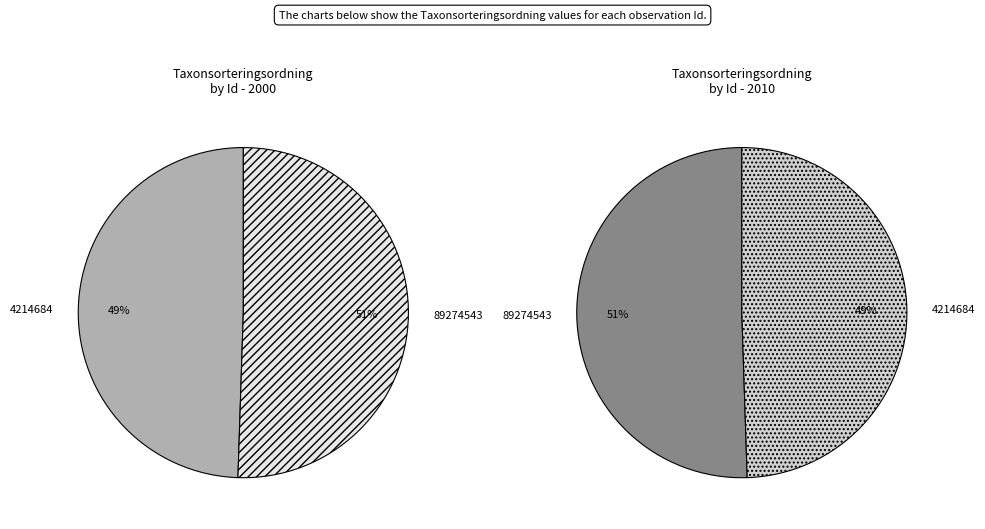

To the nearest percent, what is the difference between the 4214684 and 89274543 slice percentages?

1%